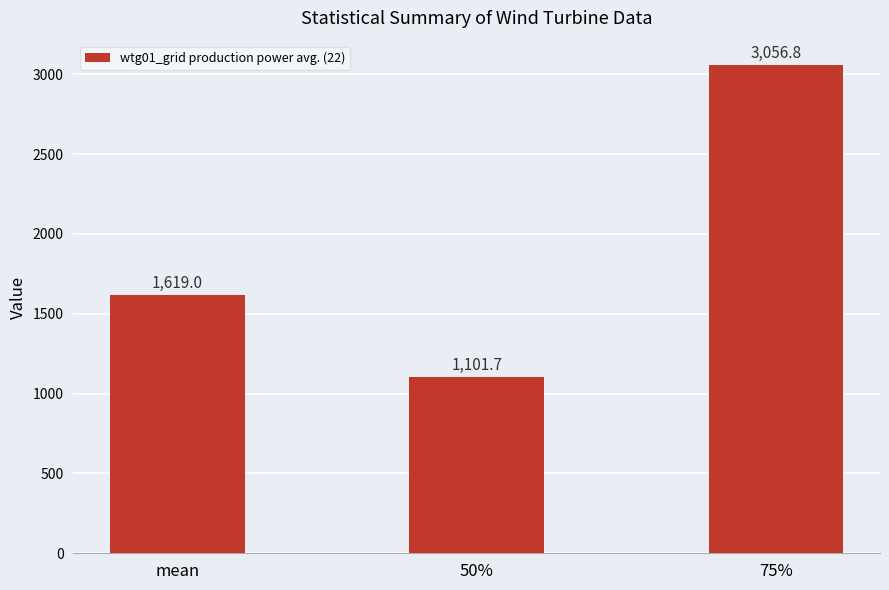

What is the ratio of the value at 75% to the value at mean?

1.9